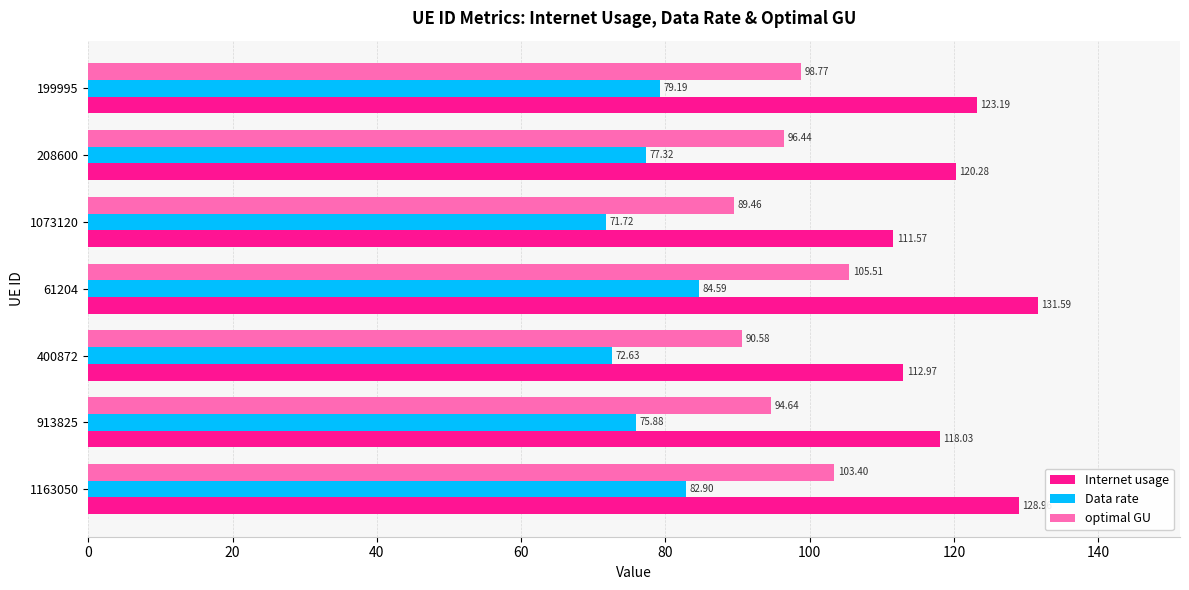

List the labels in order of optimal GU value, largest first.

61204, 1163050, 199995, 208600, 913825, 400872, 1073120